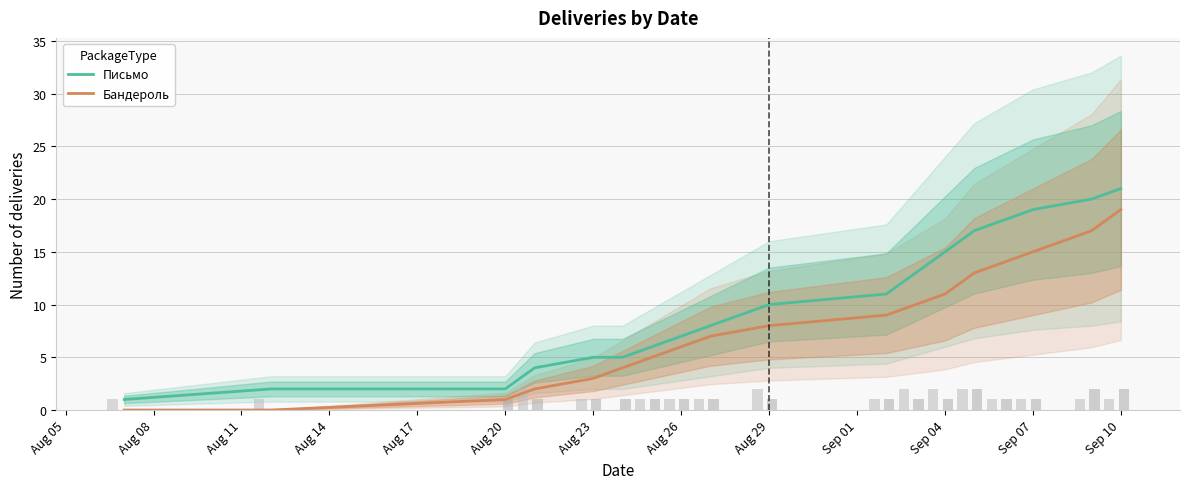

Does the chart contain any negative values?

No